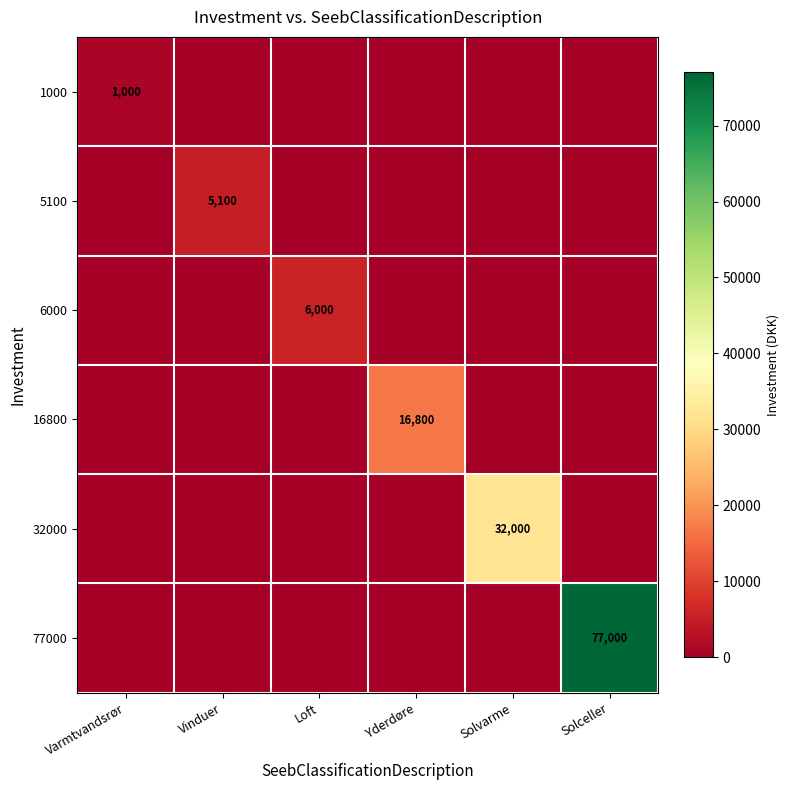

At which category does the chart reach its peak across all series?

Solceller